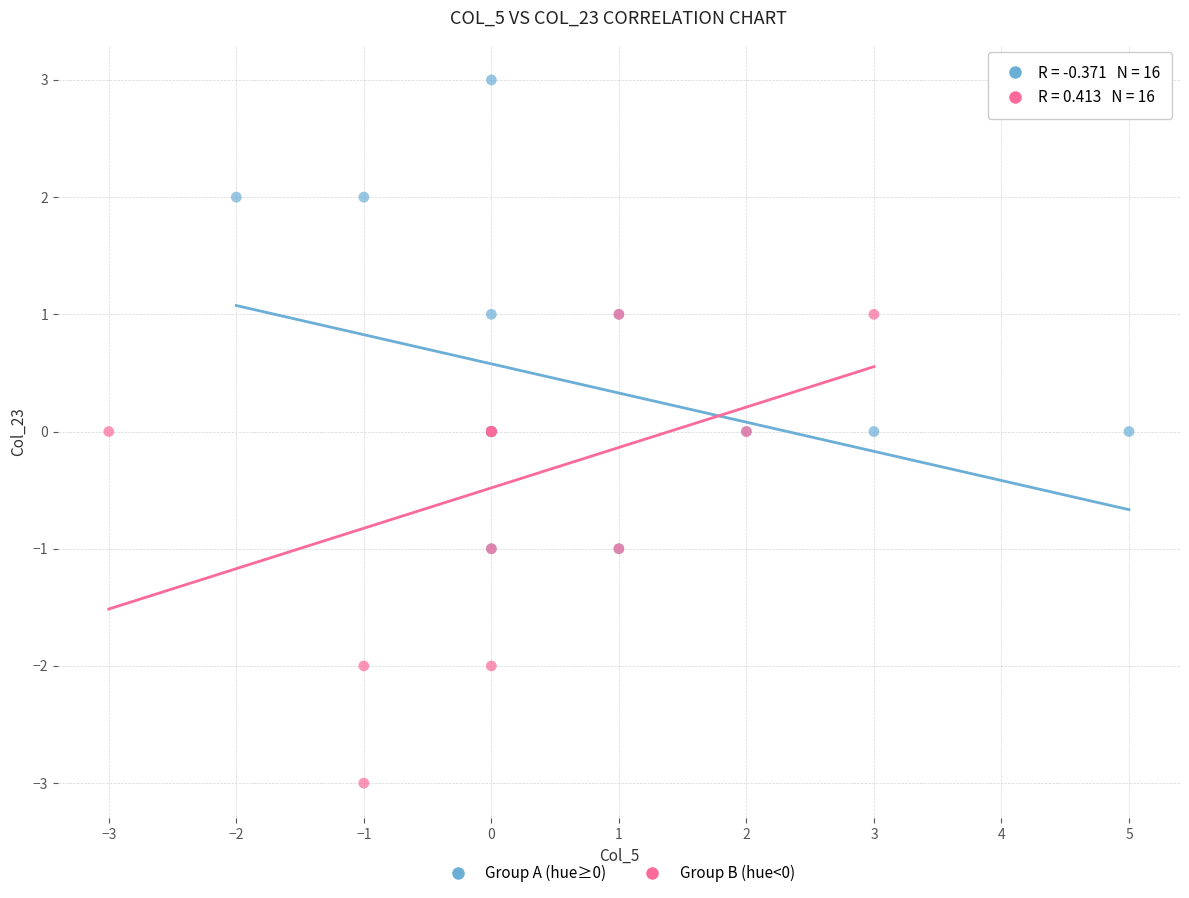

Which series reaches the minimum Y coordinate?

Group B (hue<0)